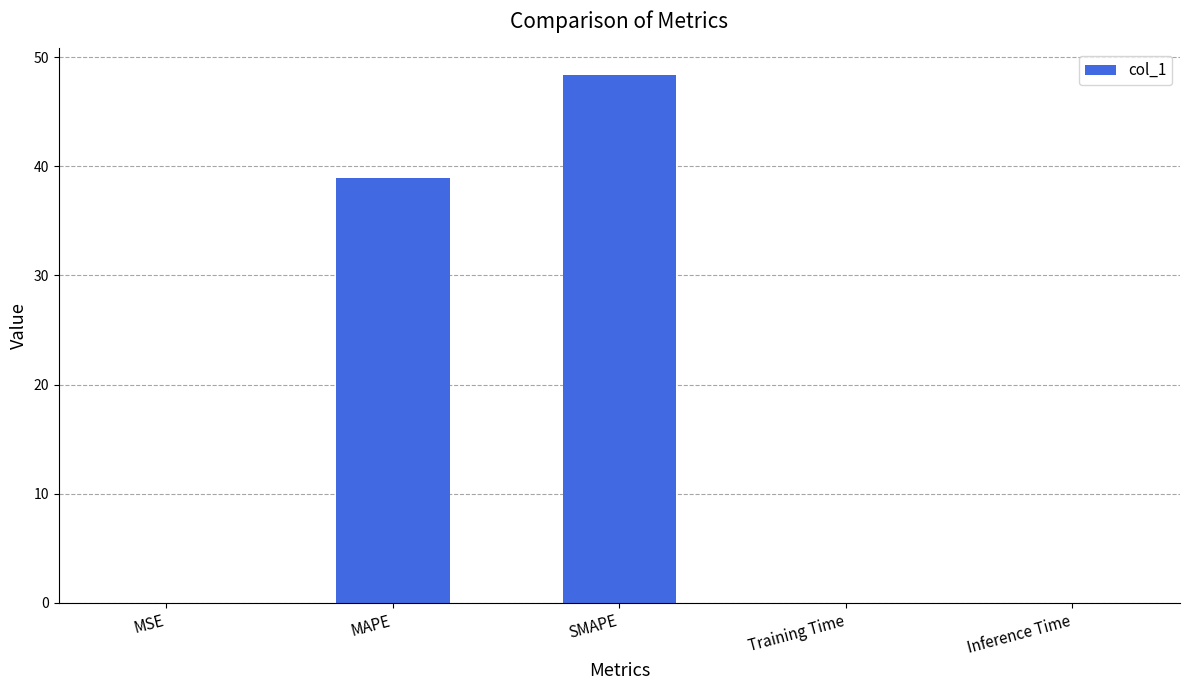

What is the approximate value at SMAPE?

48.4